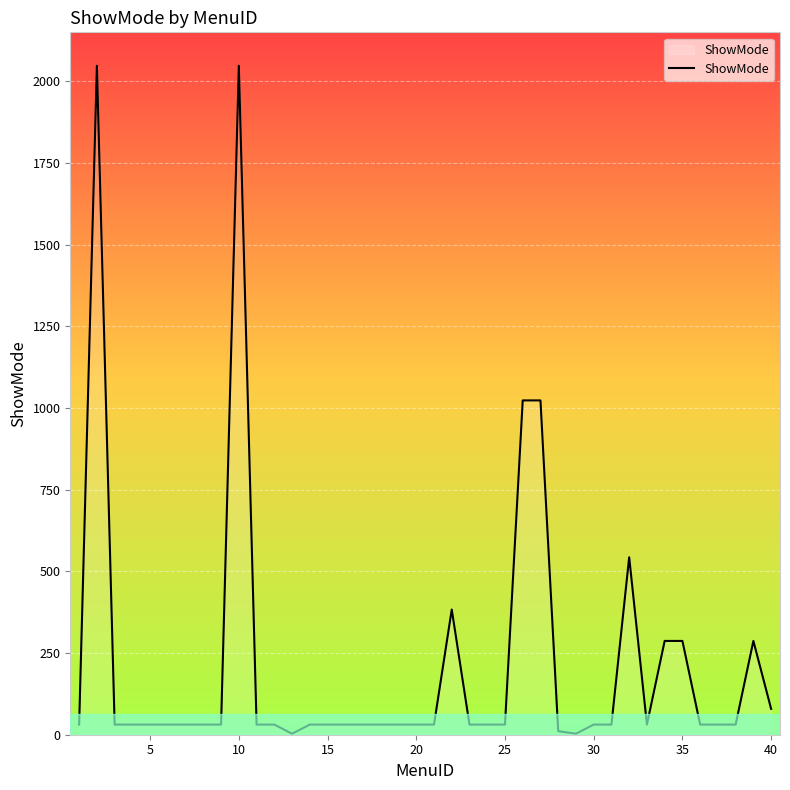

What is the minimum value shown in the chart?

3